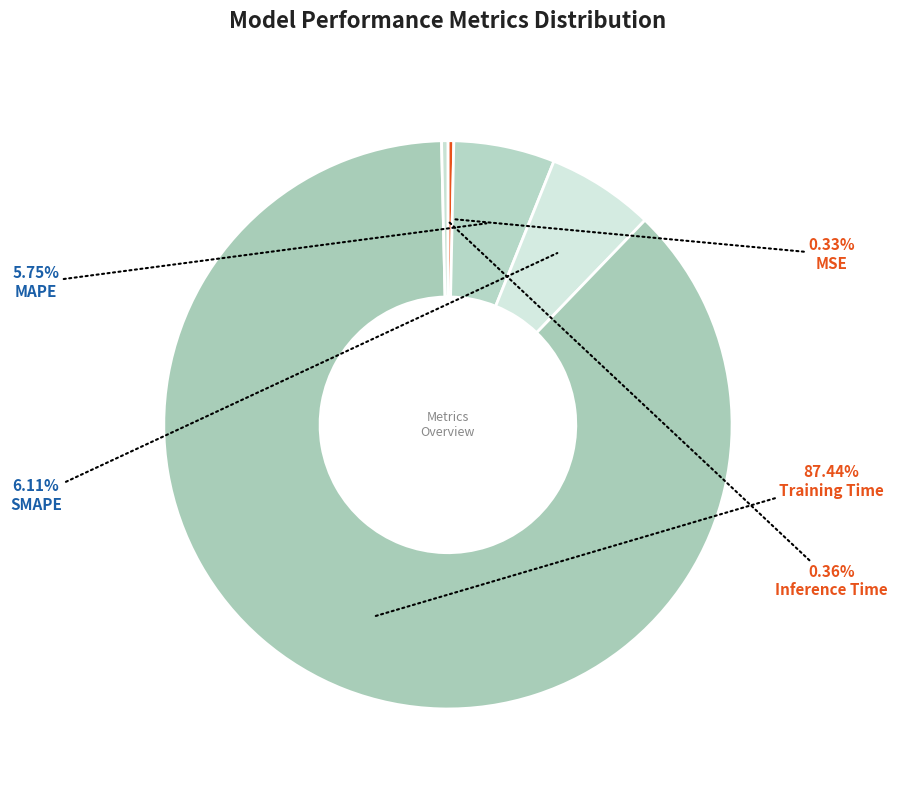

Which slice is the largest?

Training Time